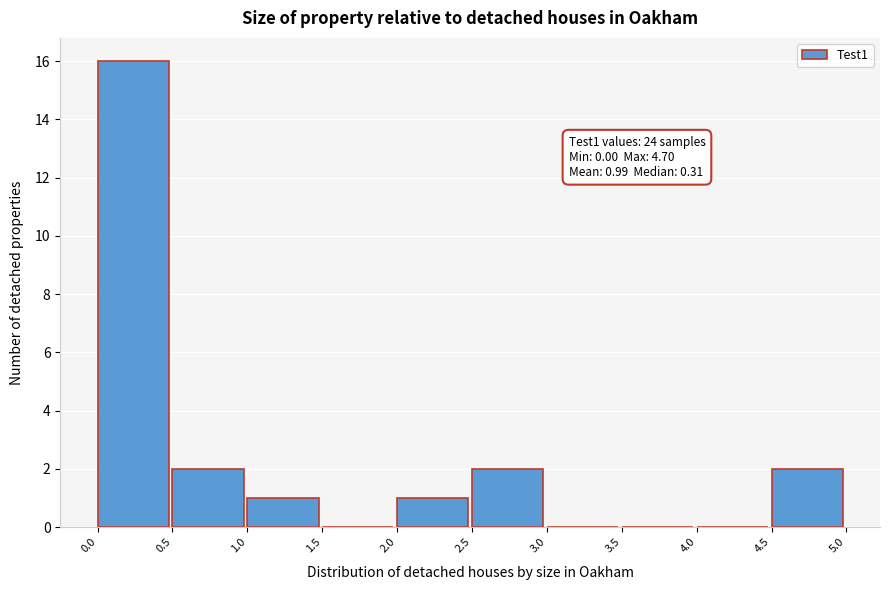

Which range on the x-axis has the tallest bar?

0.0 to 0.5